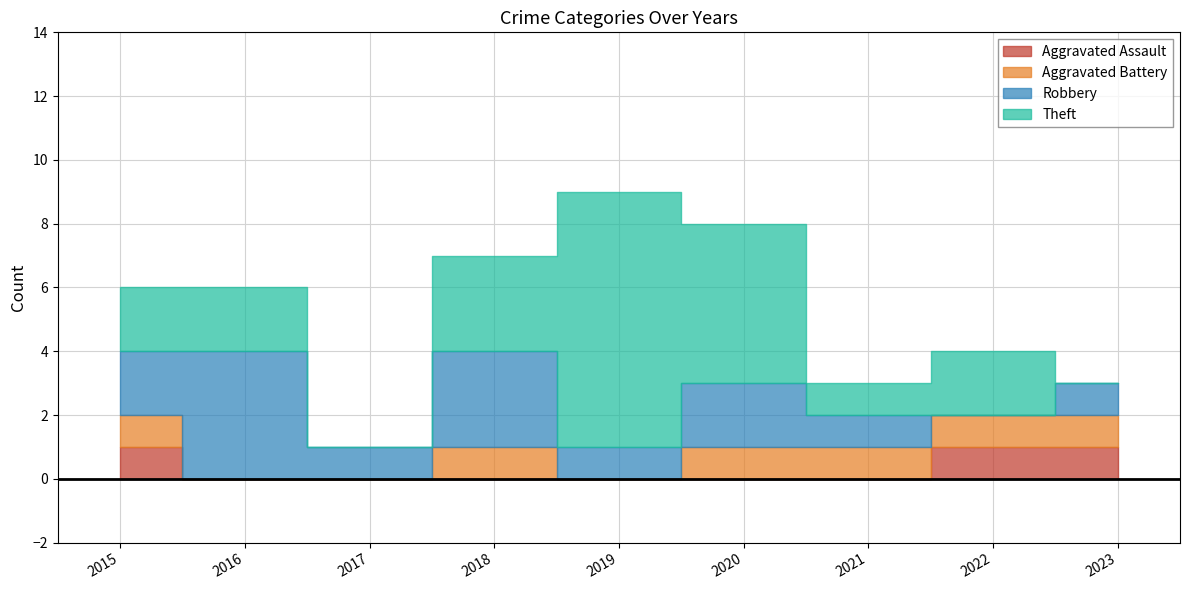

The value of Robbery at 2020 is 2. True or false?

True